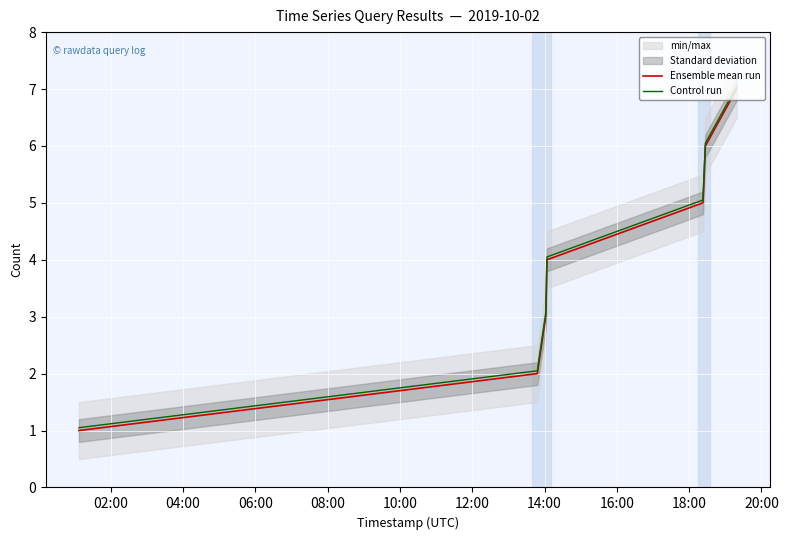

Which has a higher value, 12:00 or 04:00?

12:00